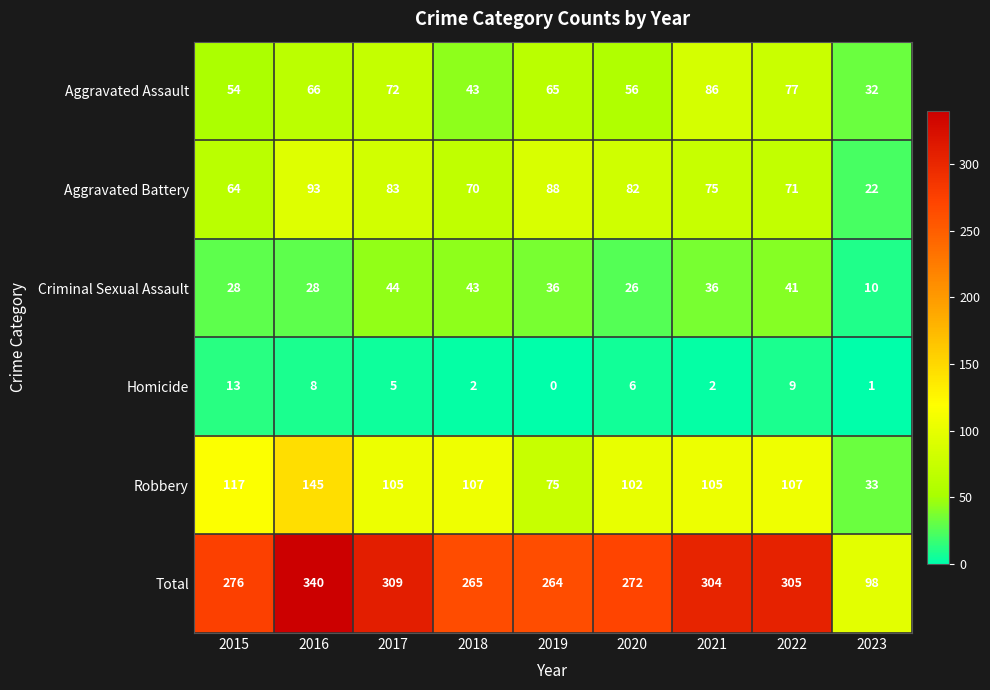

What is the difference between the second highest and minimum values in the Total series?

211